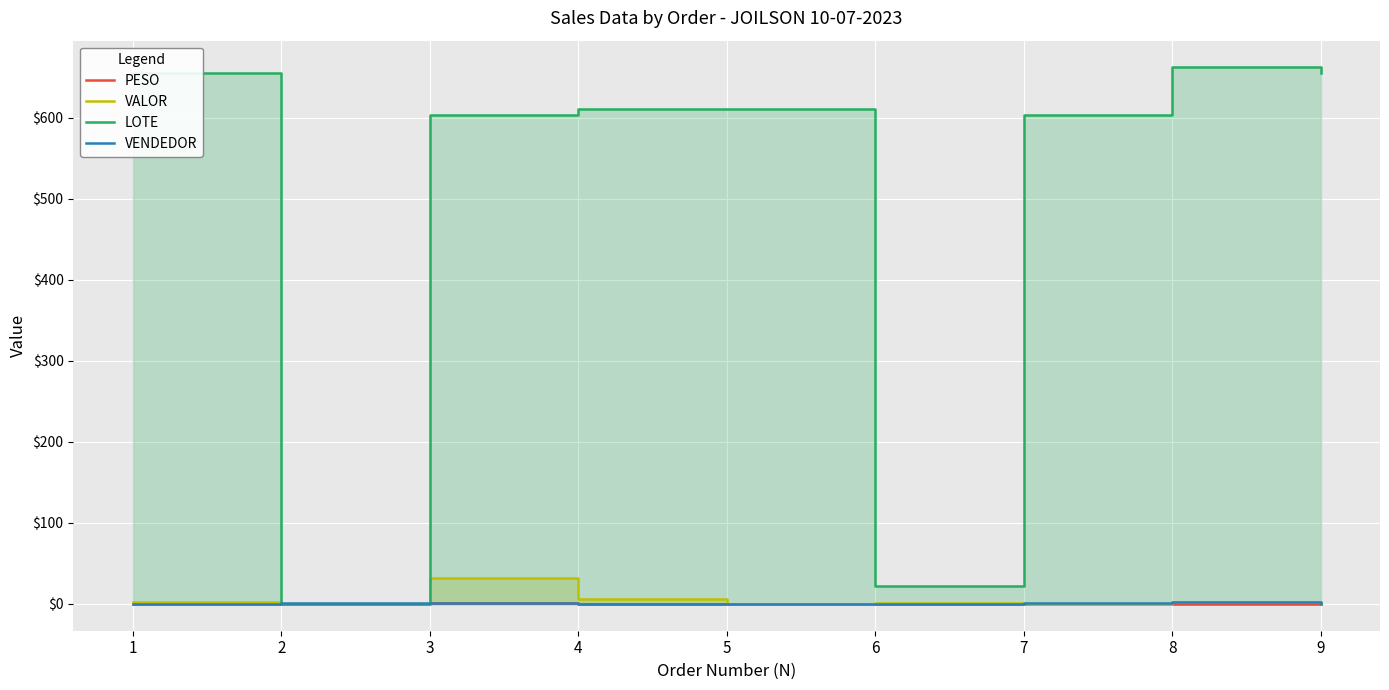

How many interior local peaks does the VALOR series have?

3